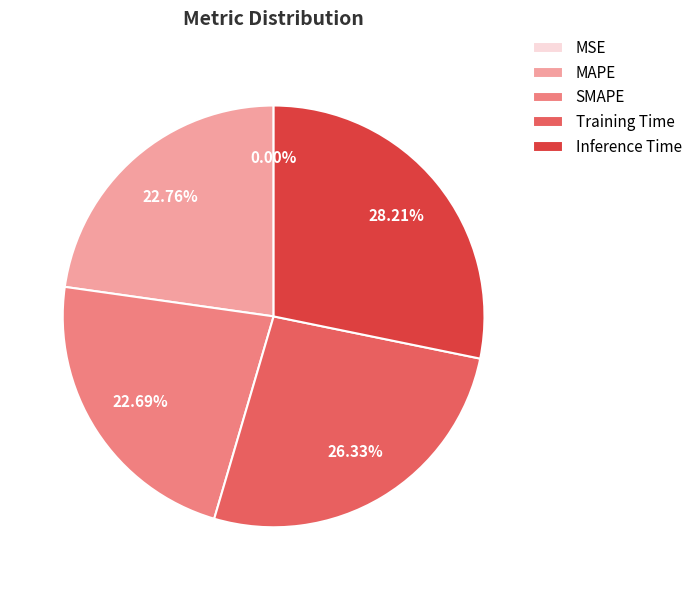

To the nearest percent, what is the combined percentage of SMAPE and MAPE?

45%